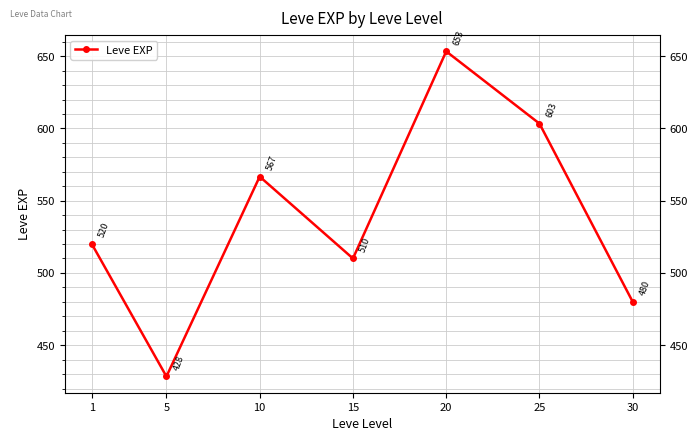

Read the value at 1.

520.0